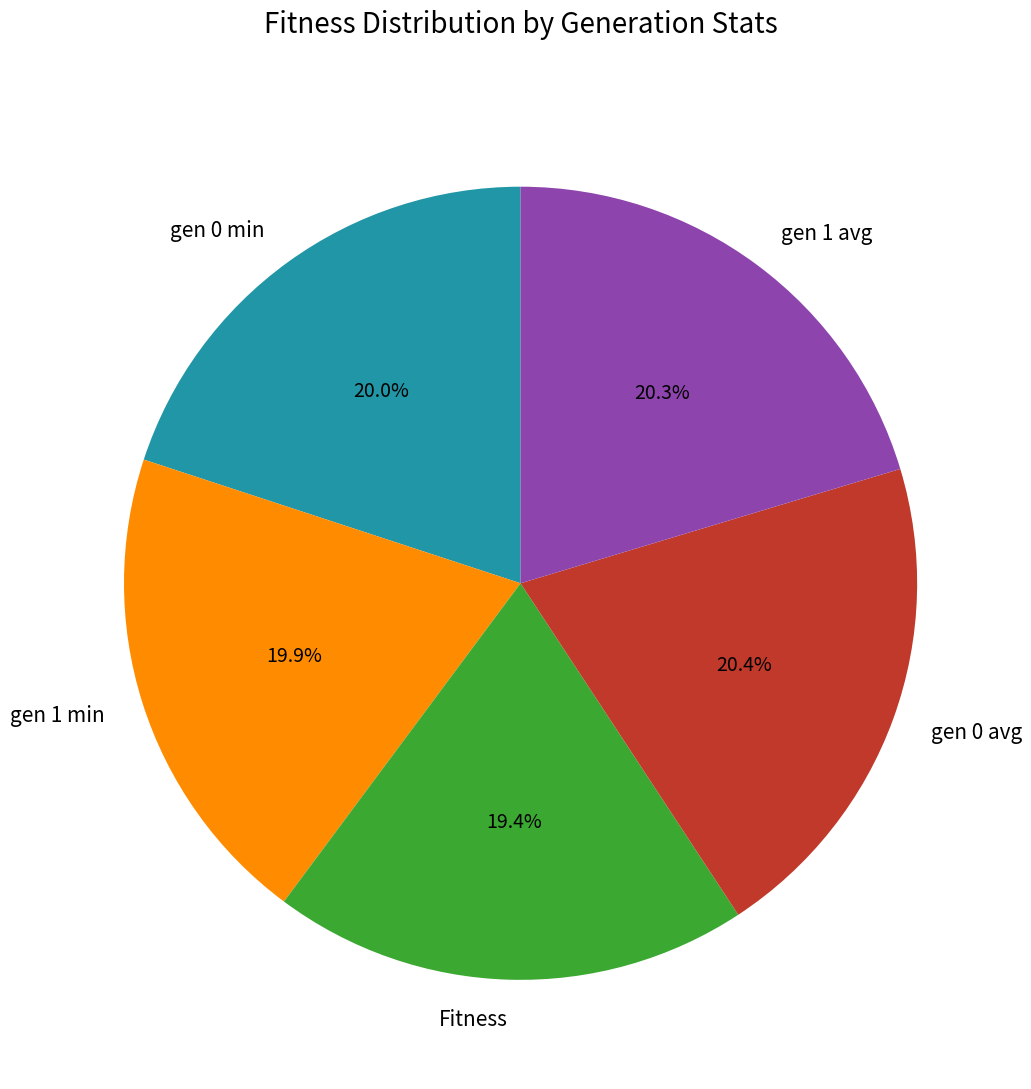

What percentage is the gen 1 min slice, to the nearest percent?

20%